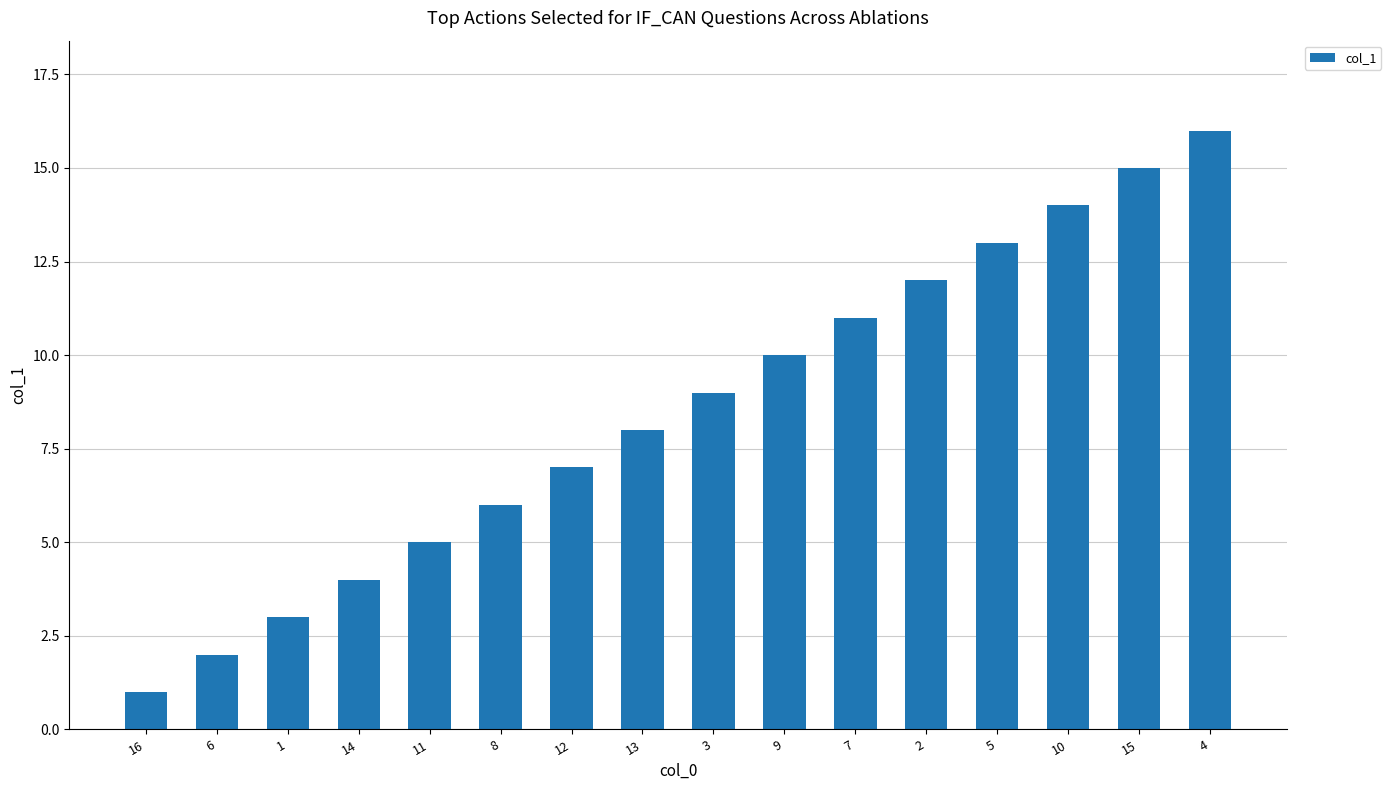

Which label corresponds to the smallest value in the chart?

16